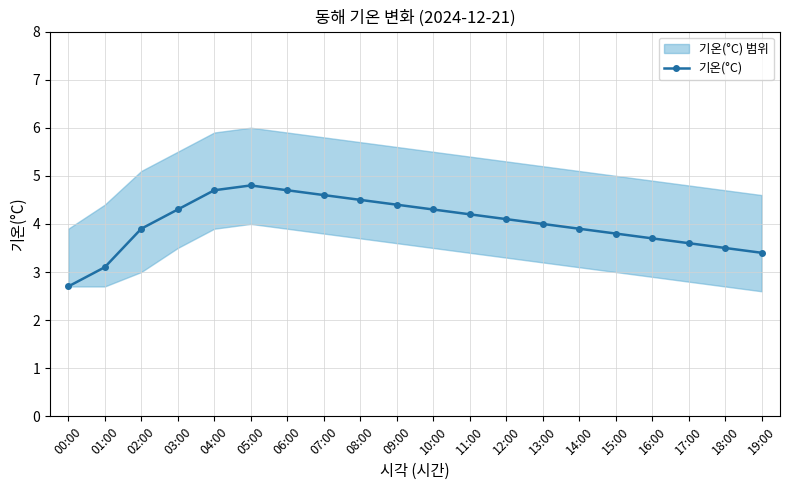

What is the value of the 11th point from the left?

4.3